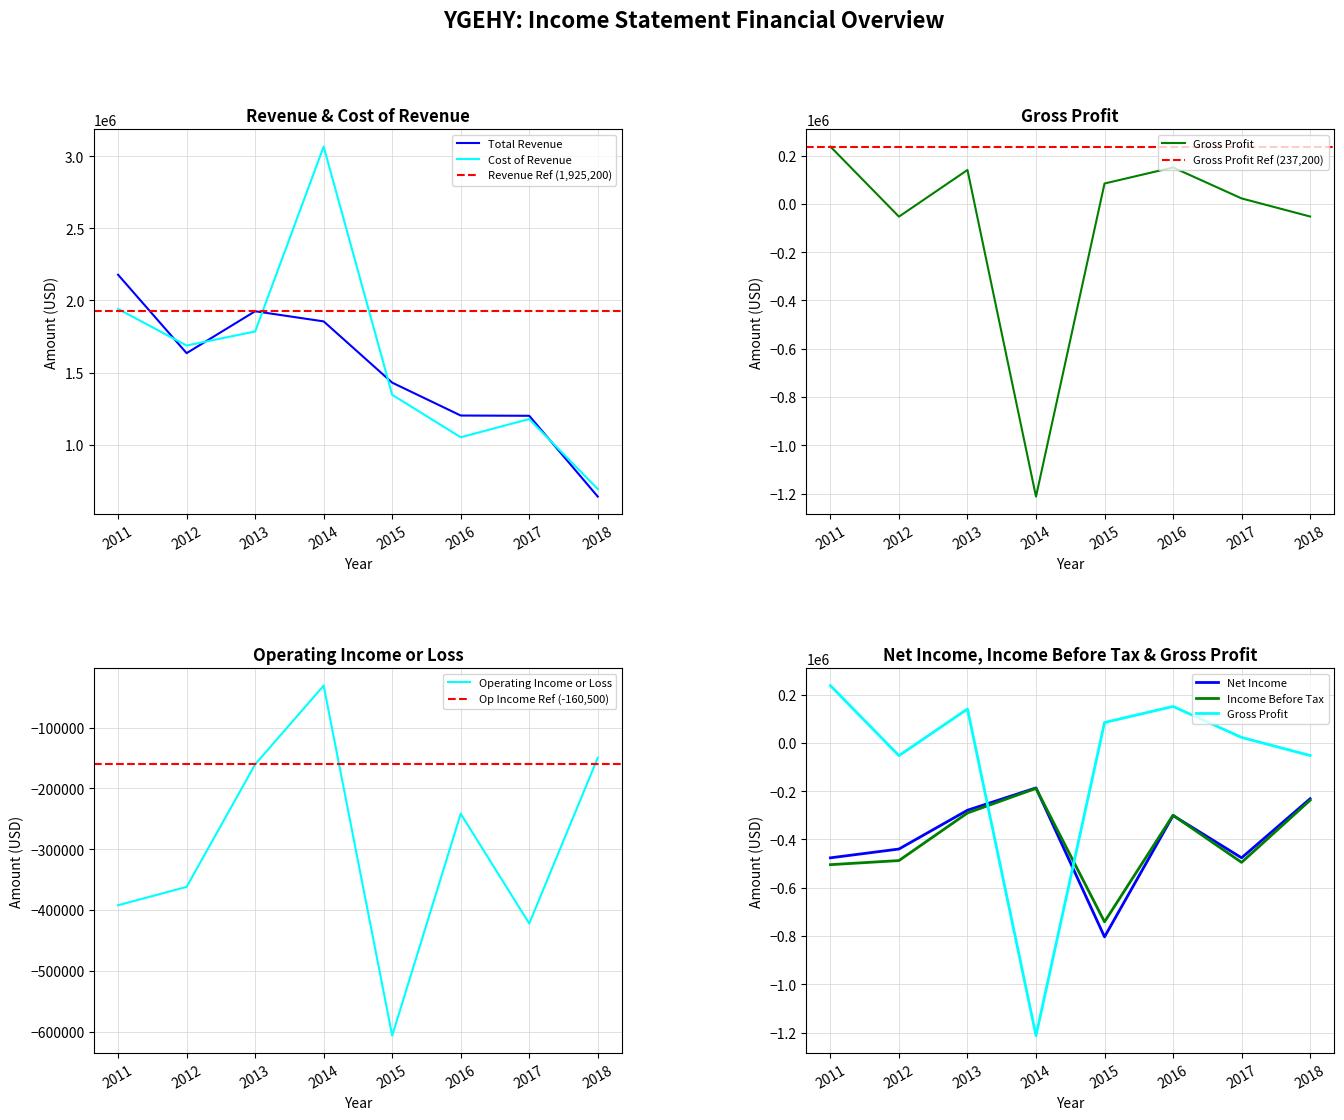

True or false: Cost of Revenue and Income Before Tax cross at least once.

False